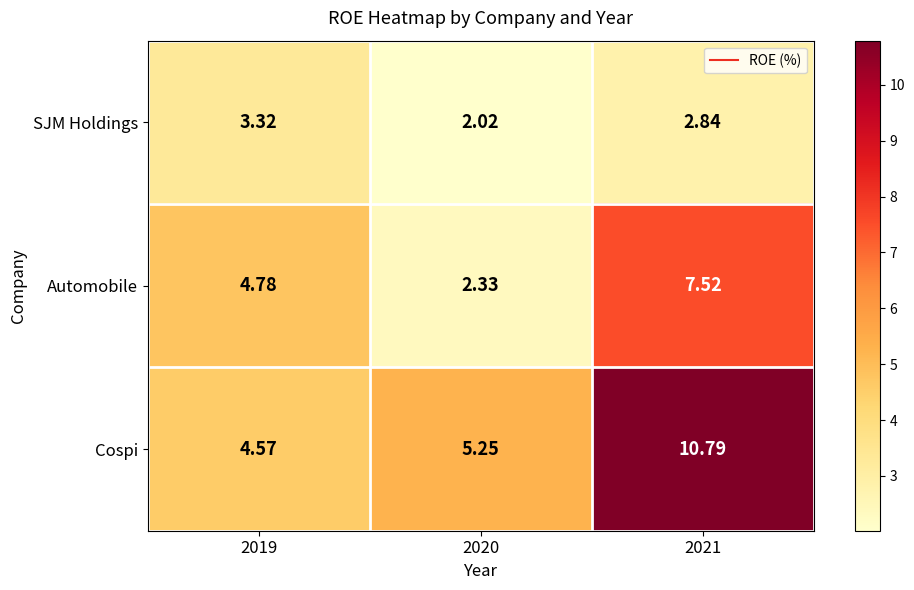

Which series has the largest range (max minus min)?

Cospi